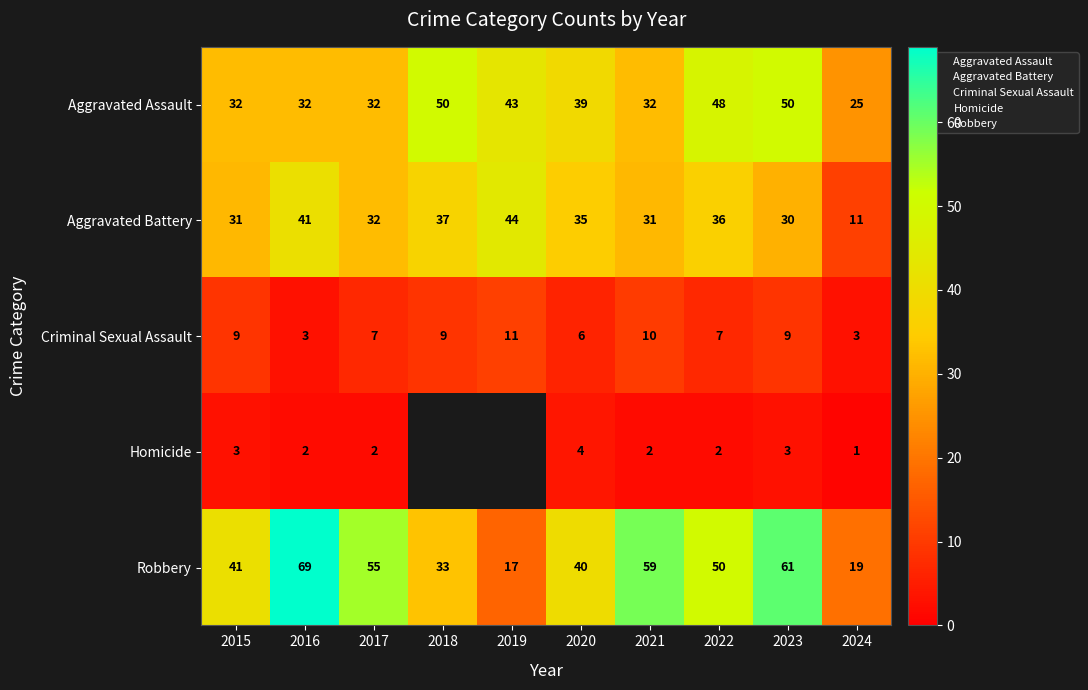

Between 2019 and 2018, which is larger?

2018